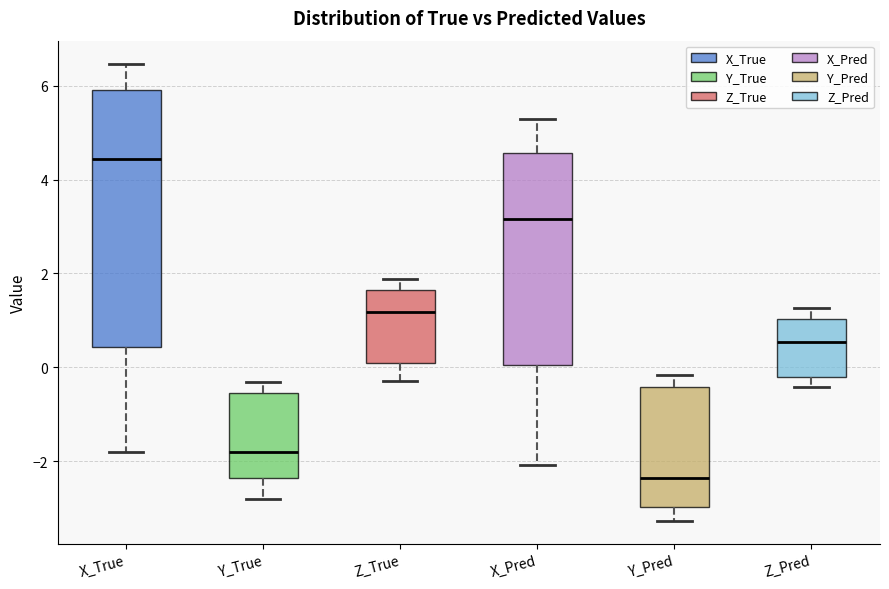

Which box is the tallest, from its lower edge to its upper edge?

X_True